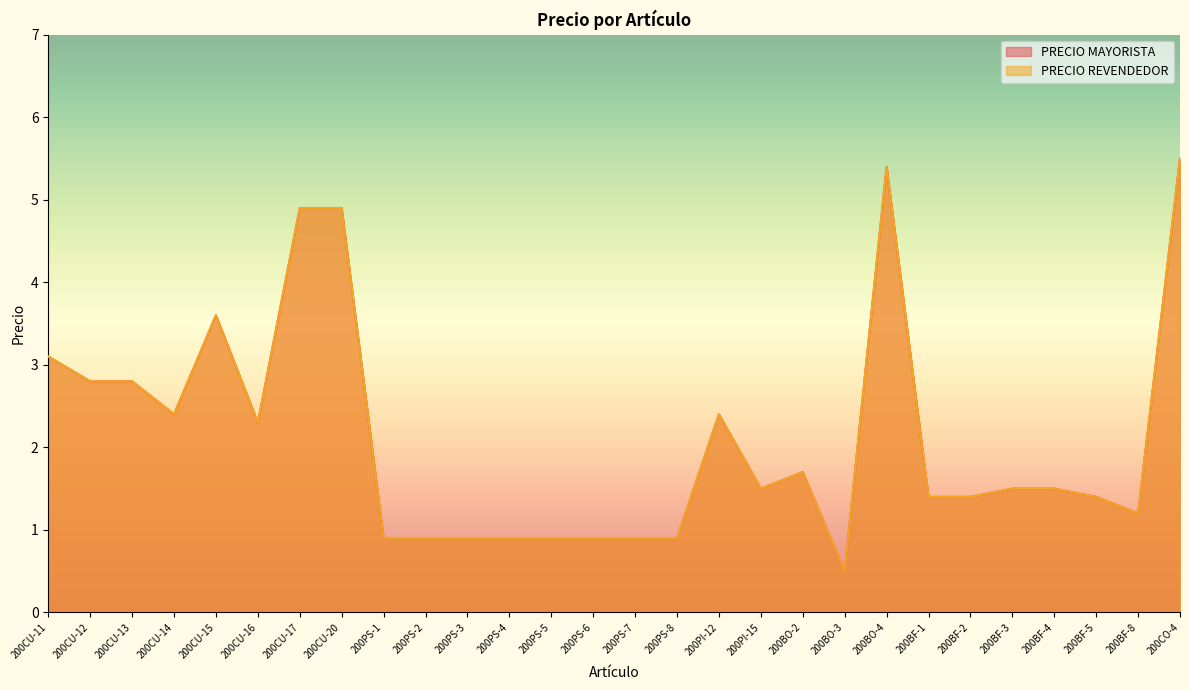

Rank the categories by PRECIO REVENDEDOR value from lowest to highest.

200BO-3, 200PS-1, 200PS-2, 200PS-3, 200PS-4, 200PS-5, 200PS-6, 200PS-7, 200PS-8, 200BF-8, 200BF-1, 200BF-2, 200BF-5, 200PI-15, 200BF-3, 200BF-4, 200BO-2, 200CU-16, 200CU-14, 200PI-12, 200CU-12, 200CU-13, 200CU-11, 200CU-15, 200CU-17, 200CU-20, 200BO-4, 200CO-4